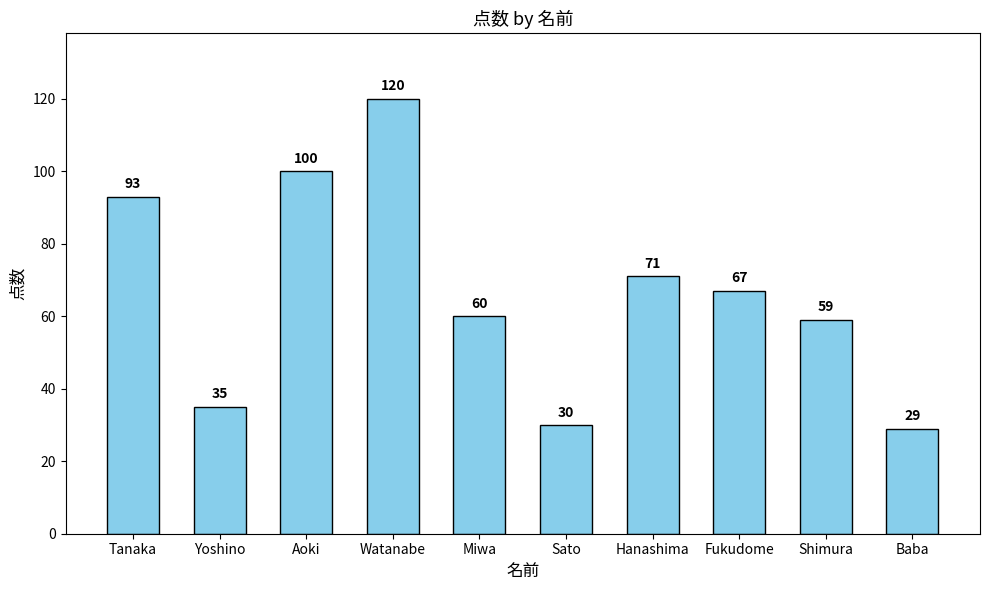

List the labels in order of value, smallest first.

Baba, Sato, Yoshino, Shimura, Miwa, Fukudome, Hanashima, Tanaka, Aoki, Watanabe